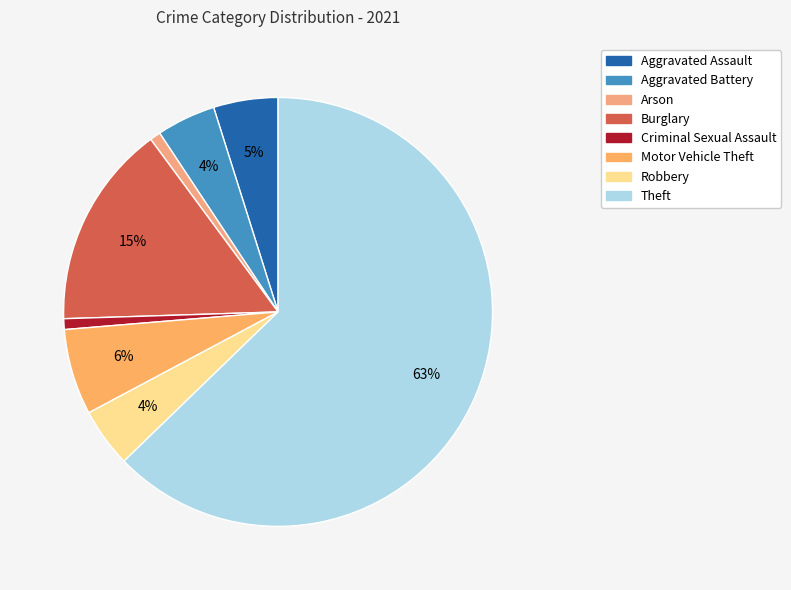

What portion of the pie excludes Theft?

37.2%